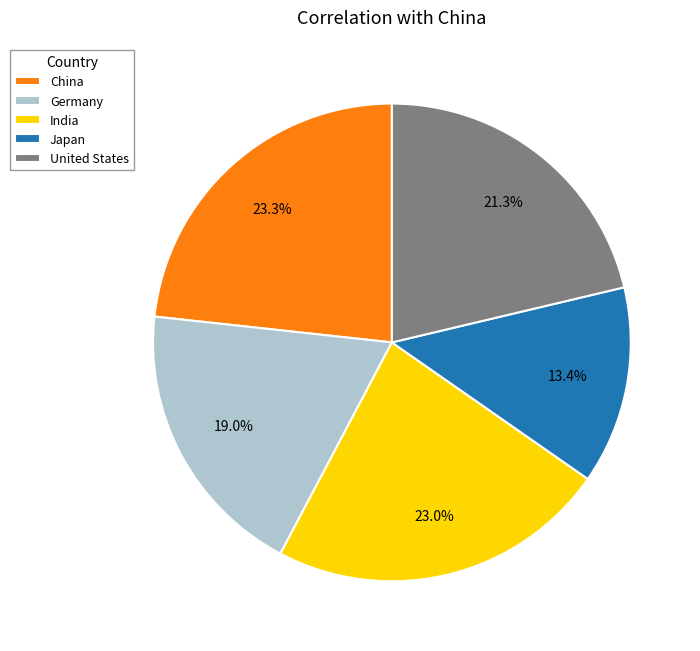

To the nearest percent, what portion does India represent?

23%